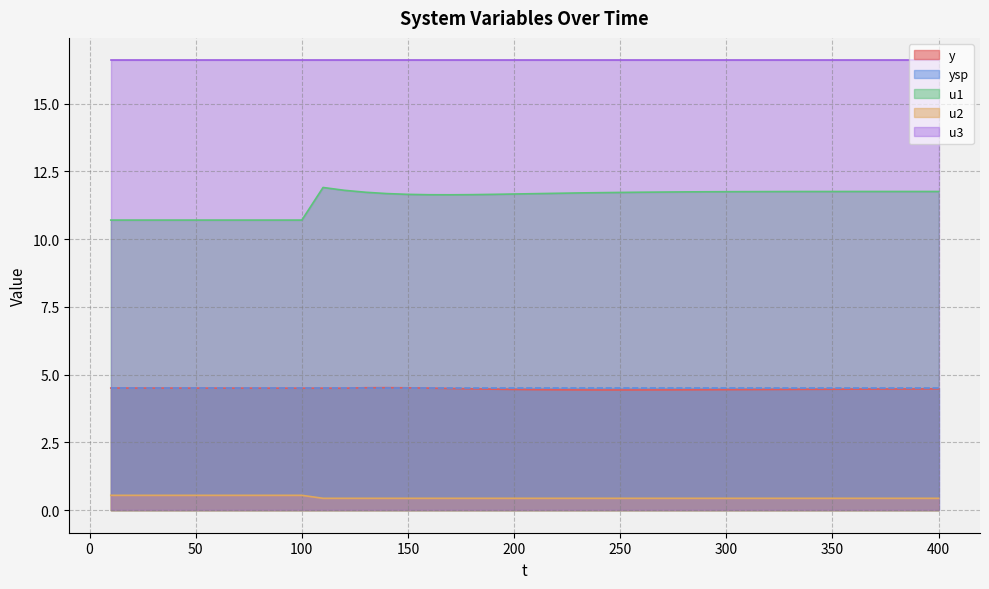

What is the approximate value of u2 at 260?

0.4